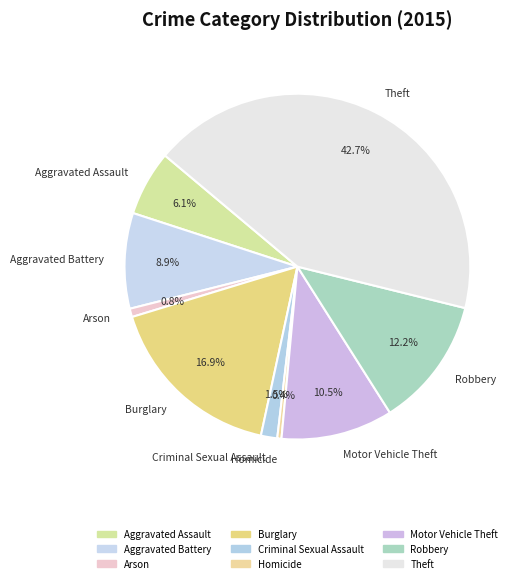

Between Motor Vehicle Theft and Theft, which is larger?

Theft